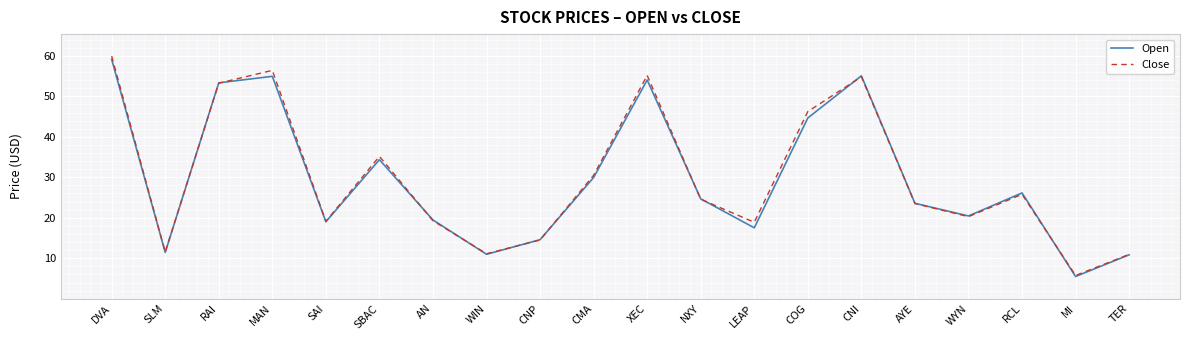

What is the sum of all Close values?

596.8